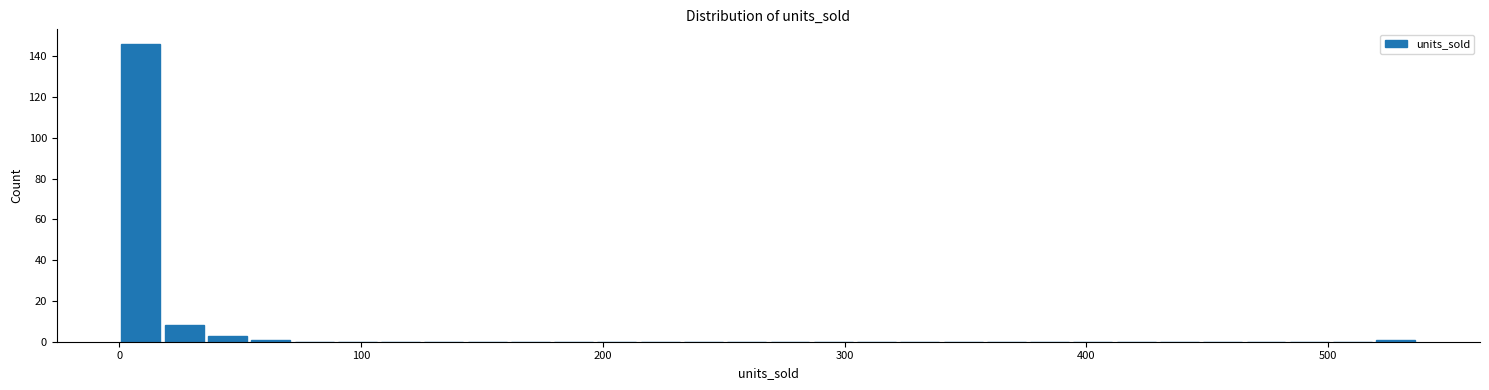

Read against the x-axis, roughly where is the centre of the tallest bar?

10